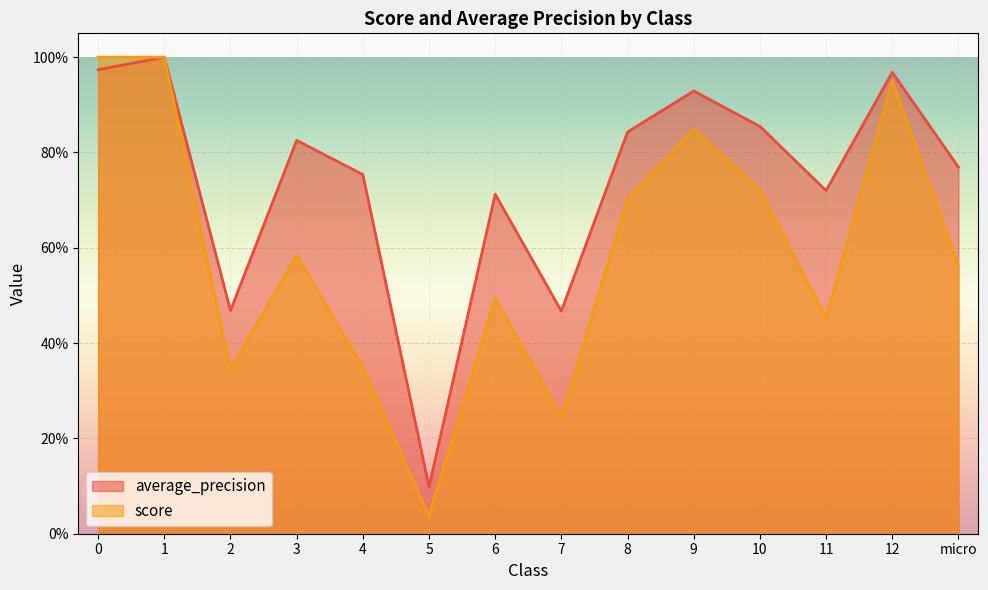

Which series ends up on top after the final intersection of score and average_precision?

average_precision